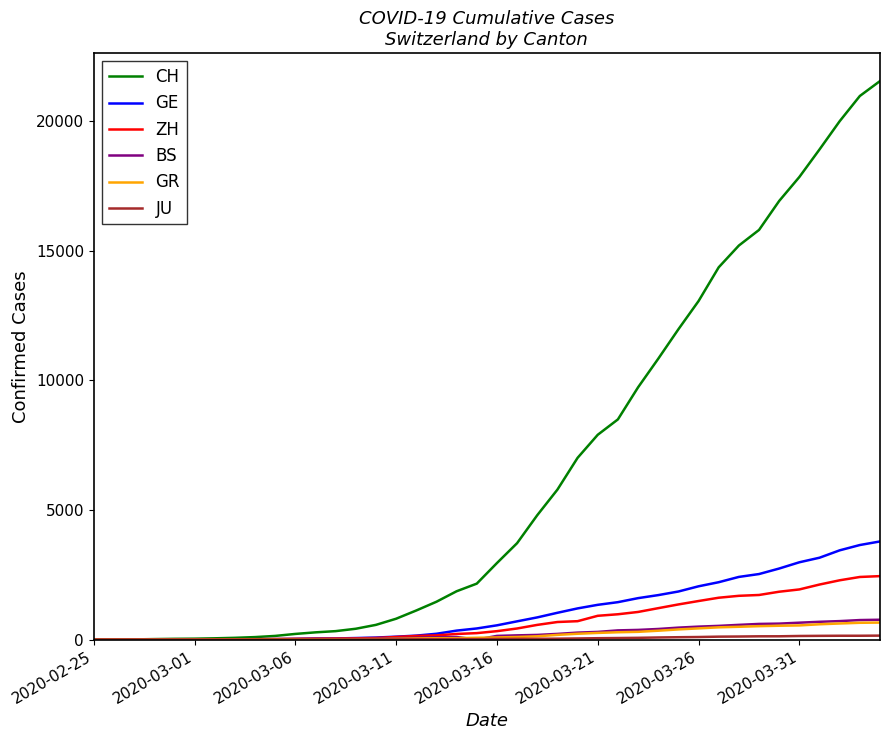

Which series has the largest range (max minus min)?

CH